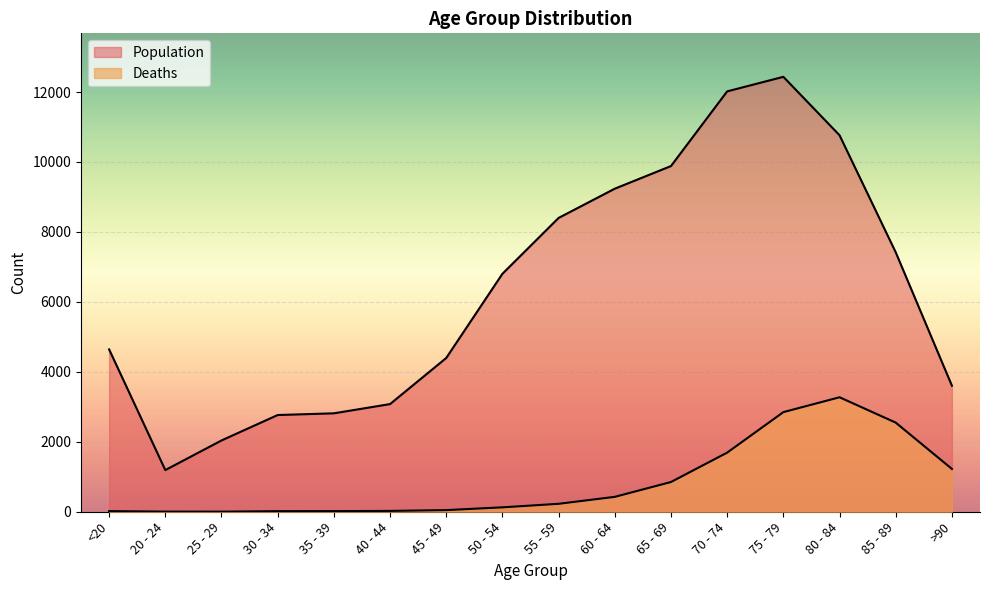

What is the label of the 15th point from the left?

85 - 89